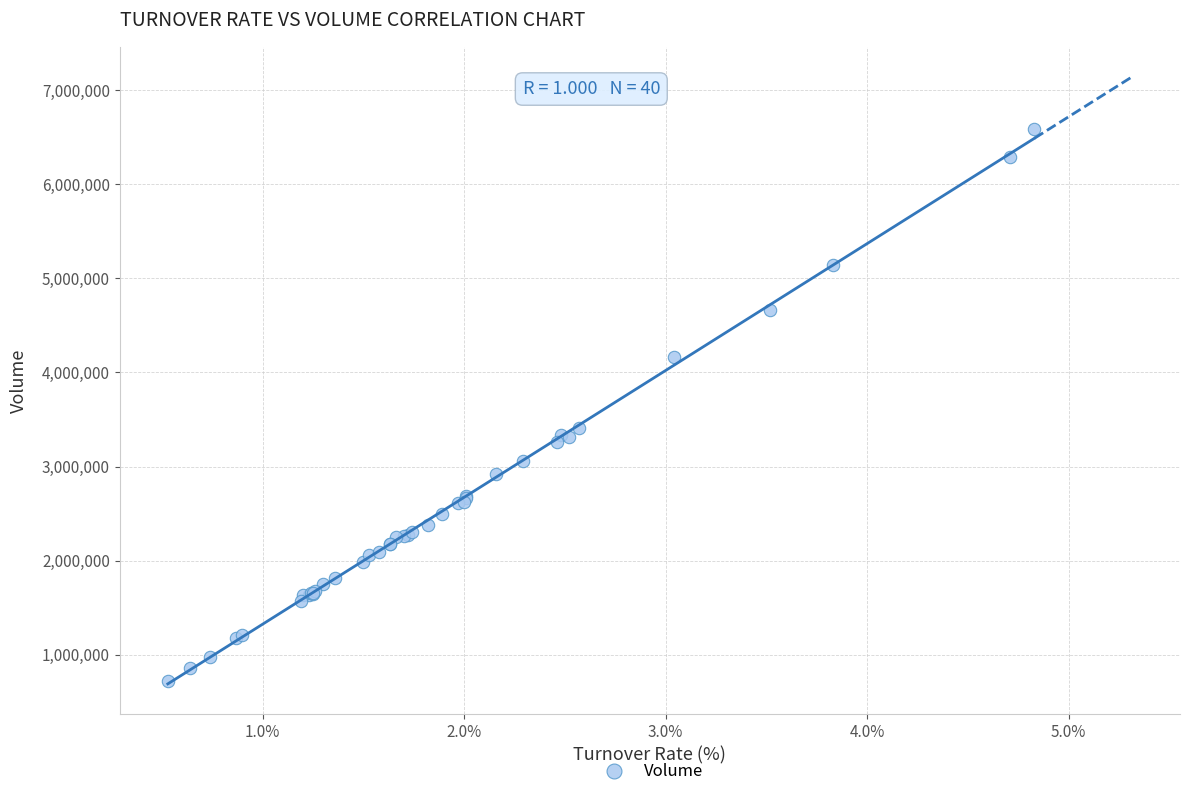

What Y value in the scatter plot is closest to 3654471?

3412440